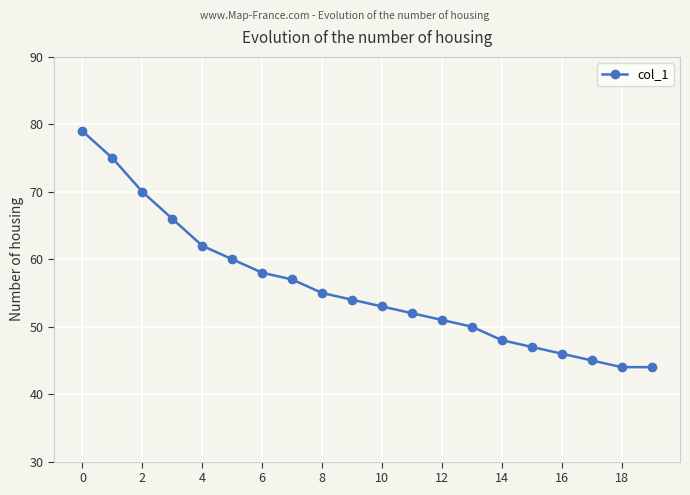

What is the sum of all values?

1116